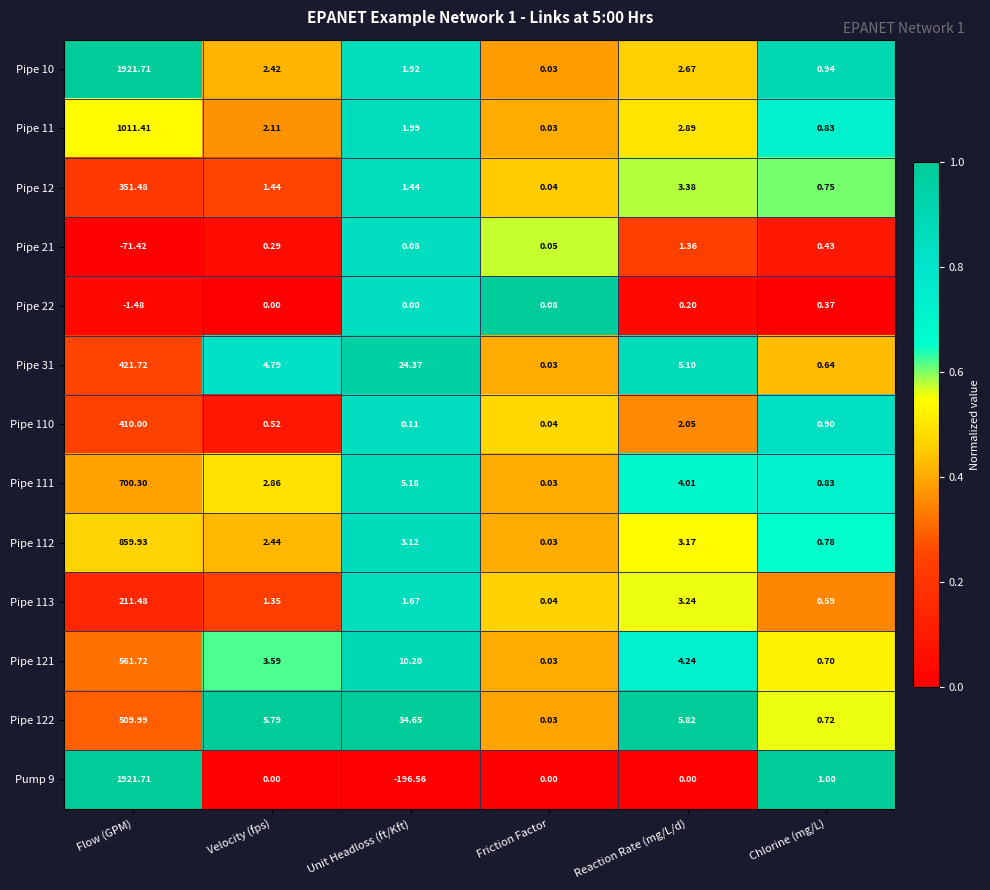

How many distinct data groups are displayed?

13